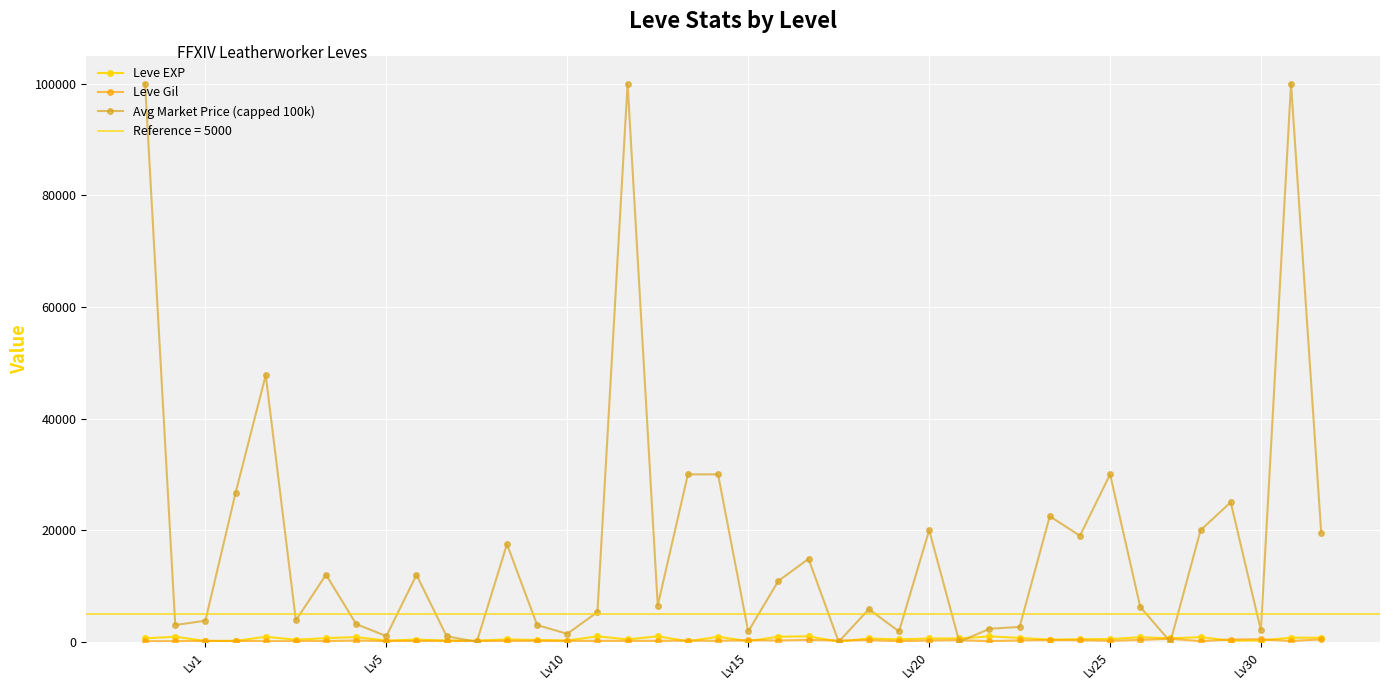

After their last crossing, which series has the higher values: Leve EXP or Leve Gil?

Leve EXP